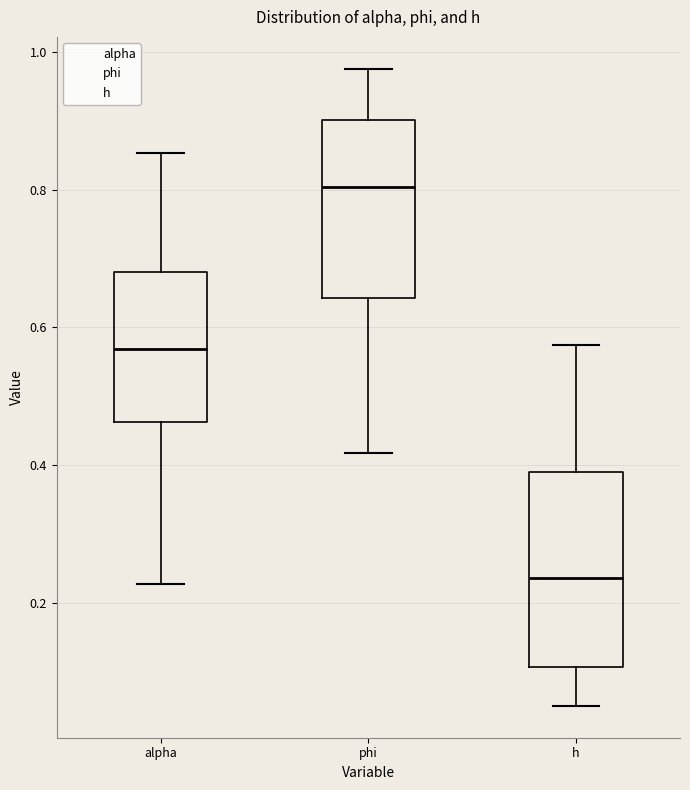

Which box is the tallest, from its lower edge to its upper edge?

h